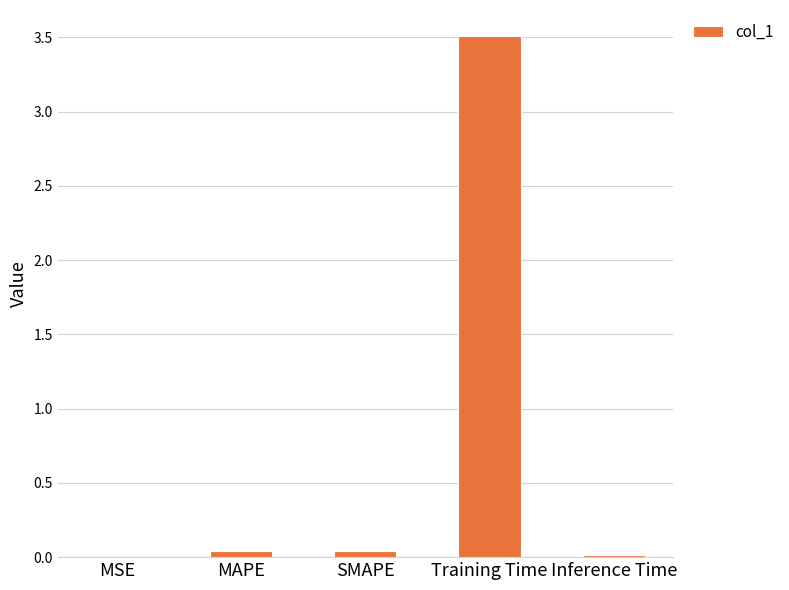

At which category does the chart reach its peak across all series?

Training Time